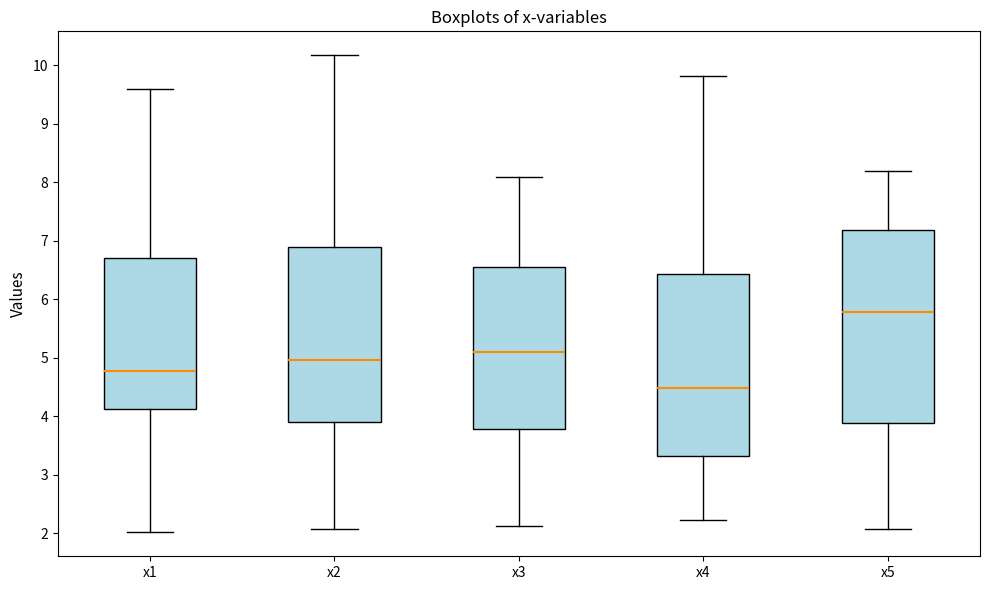

Which box has the highest median line?

x5